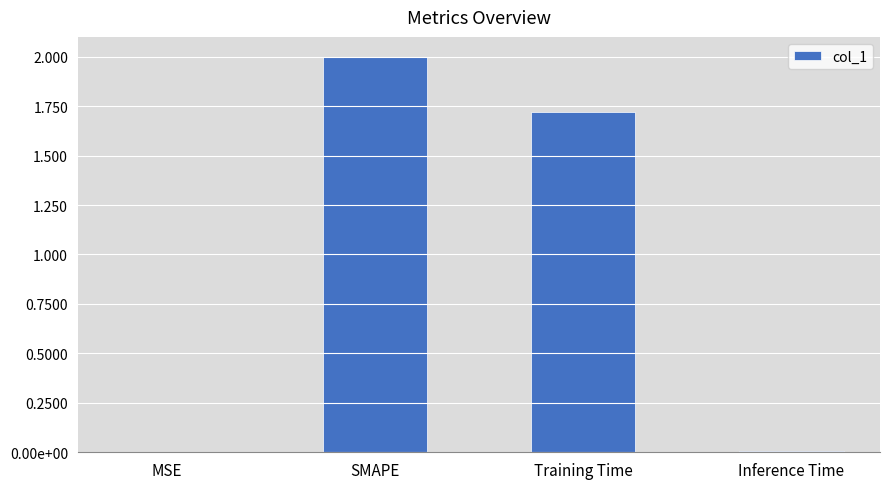

What is the average value?

0.9